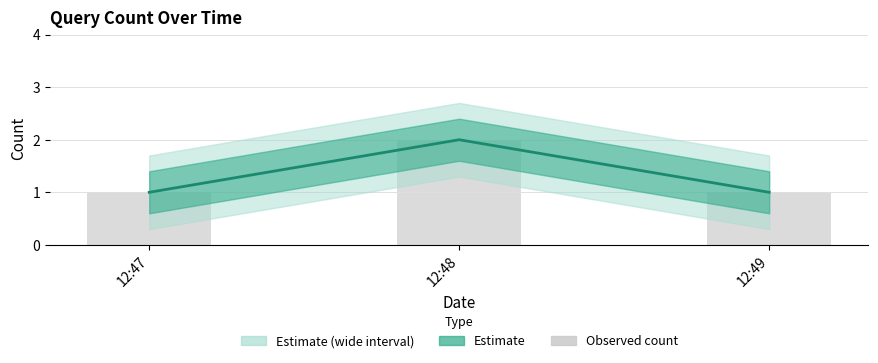

Is it true that count equals 2 at 12:47?

False